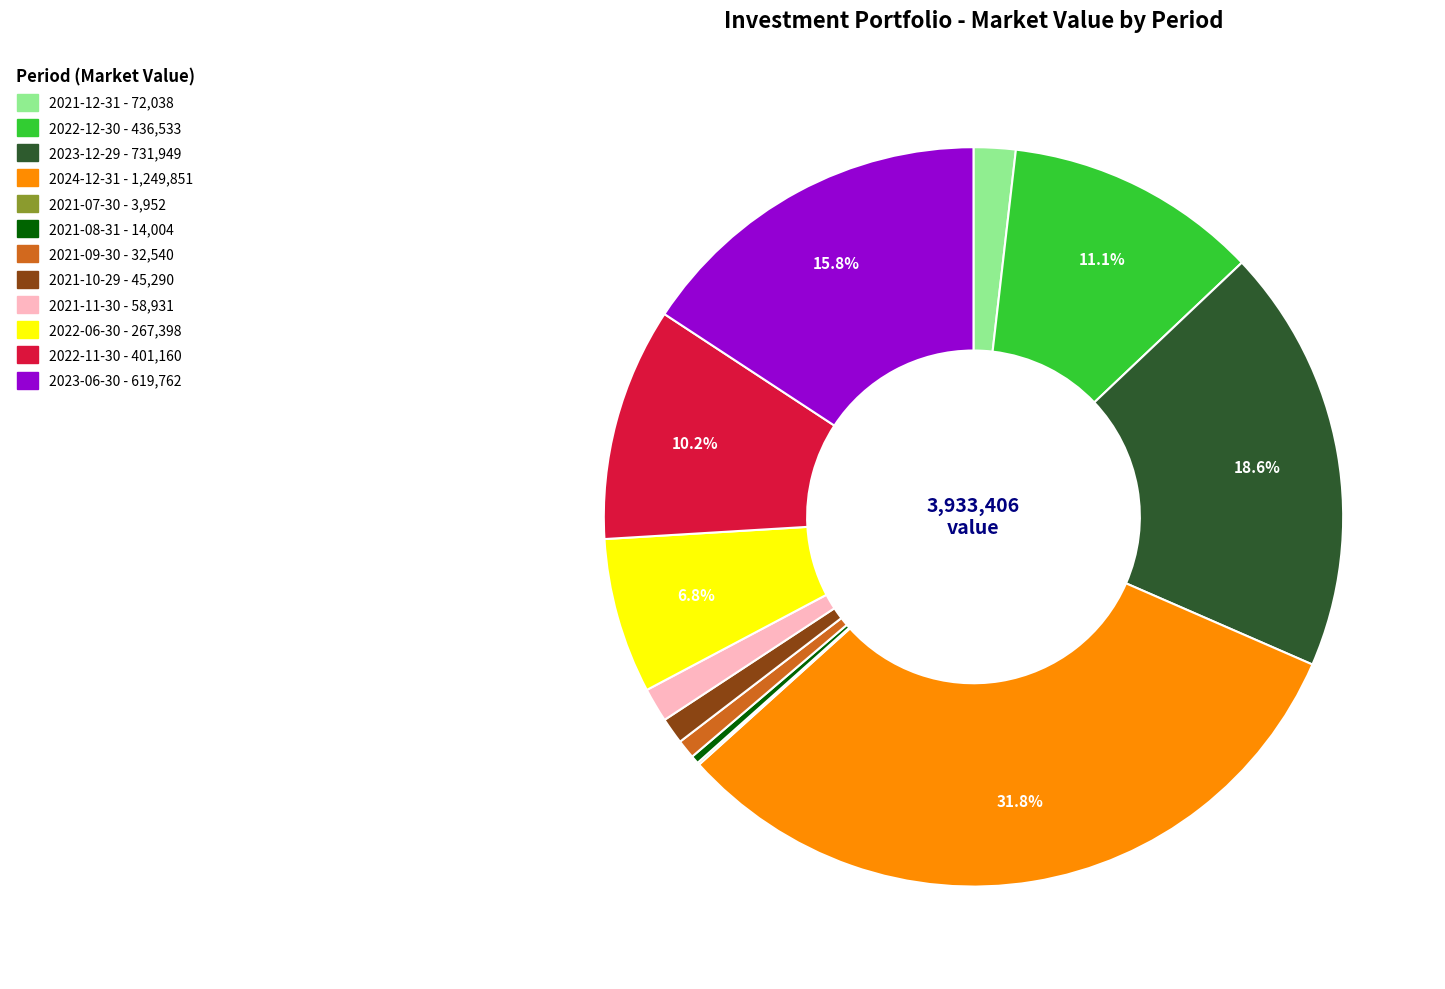

Which category has the biggest portion of the pie?

2024-12-31